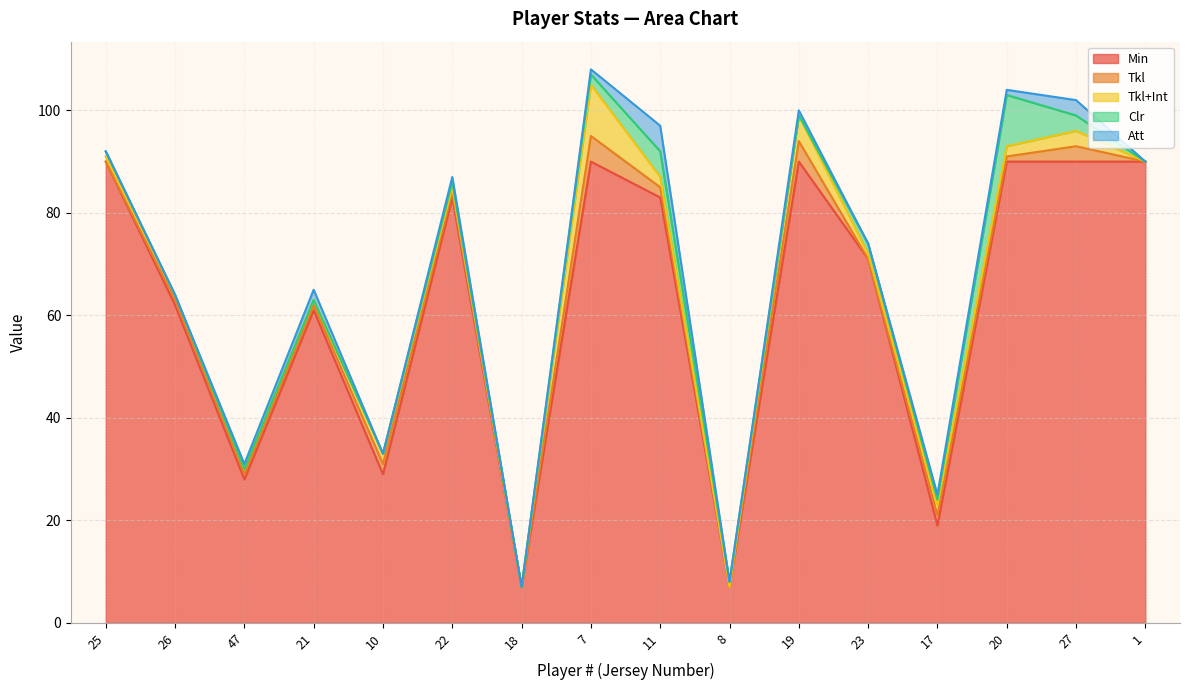

Which series has the largest range (max minus min)?

Min